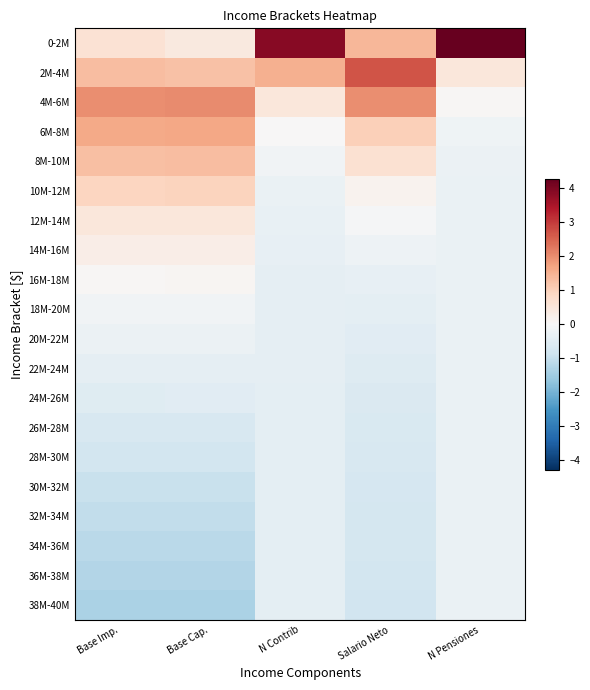

List the series in order of their peak value, highest first.

0-2M, 2M-4M, 4M-6M, 6M-8M, 8M-10M, 10M-12M, 12M-14M, 14M-16M, 16M-18M, 18M-20M, 20M-22M, 22M-24M, 24M-26M, 26M-28M, 28M-30M, 30M-32M, 34M-36M, 32M-34M, 36M-38M, 38M-40M